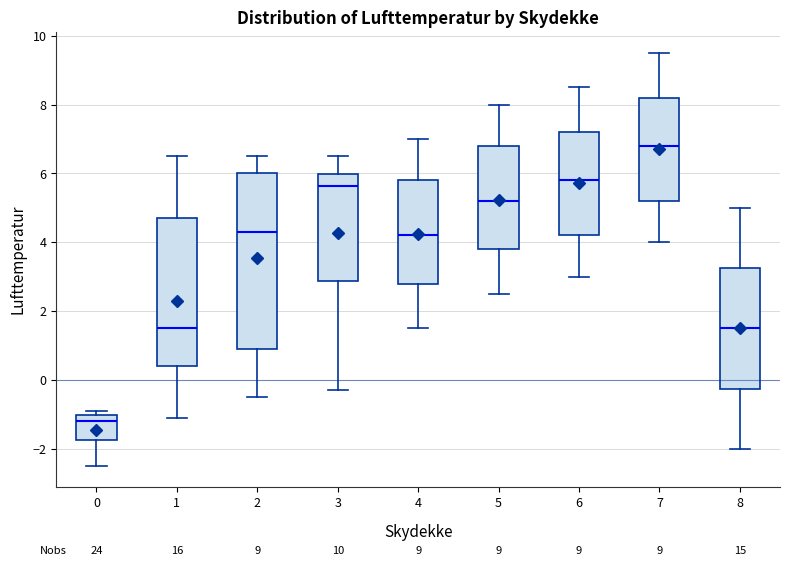

Which box's median line is the lowest?

0